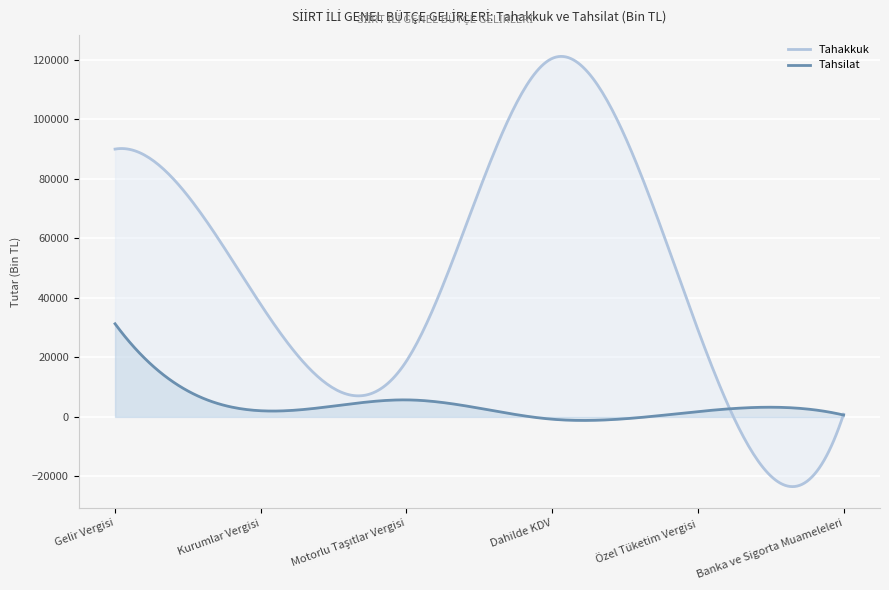

What is the label of the 5th point from the left?

Özel Tüketim Vergisi